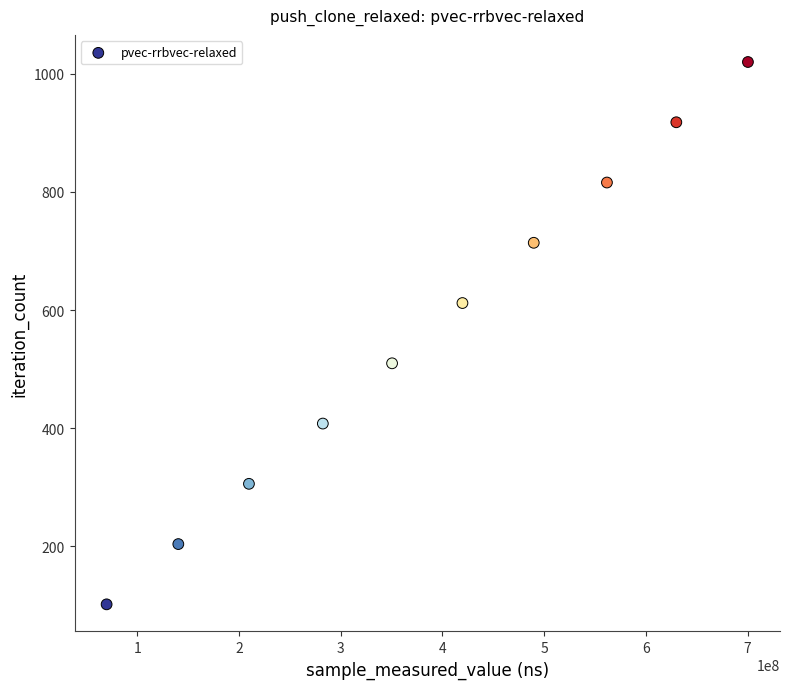

What is the average X value?

385396275